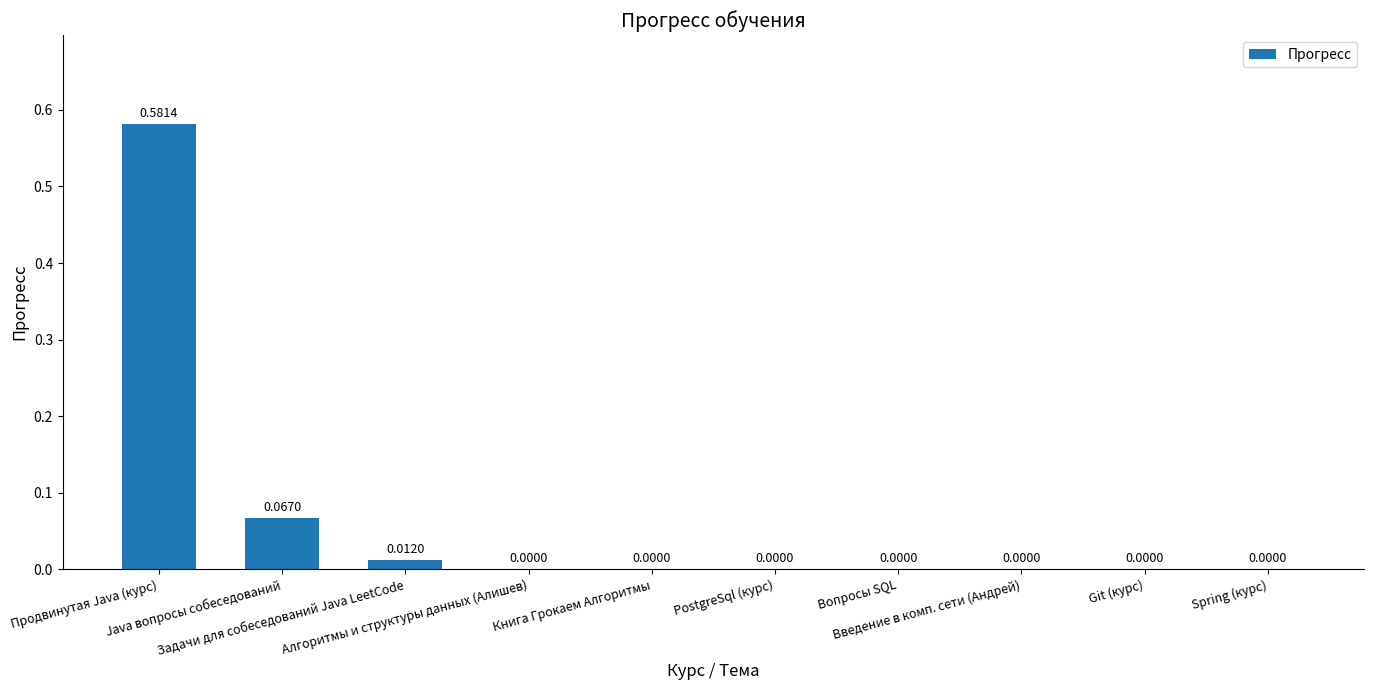

What is the sum of all values?

0.7